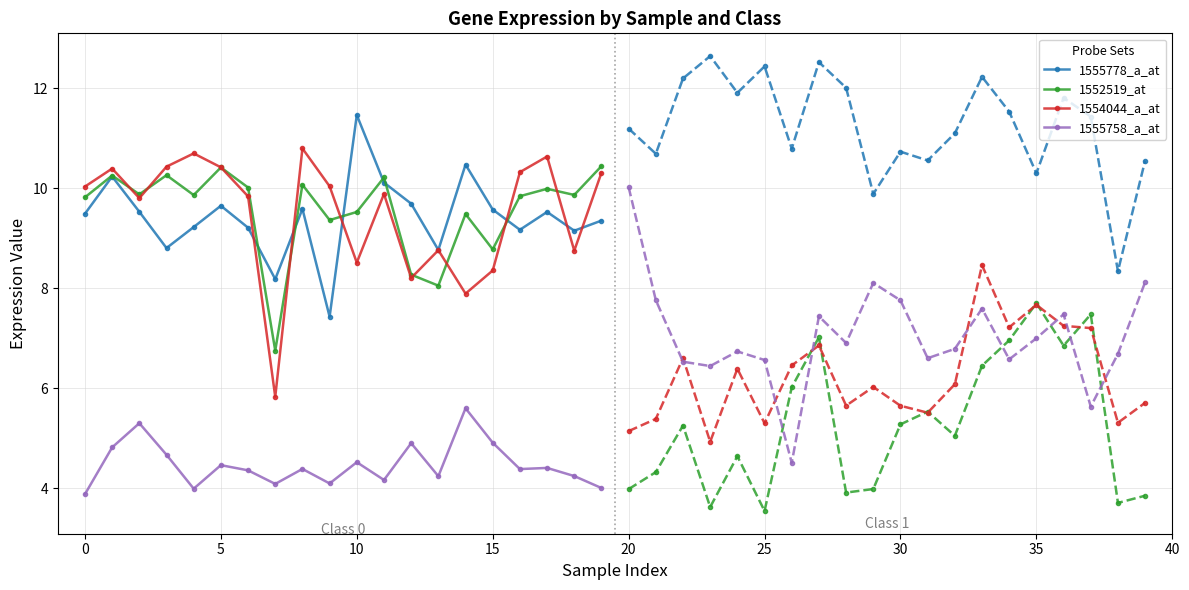

What is the minimum value for 1555758_a_at?

3.9